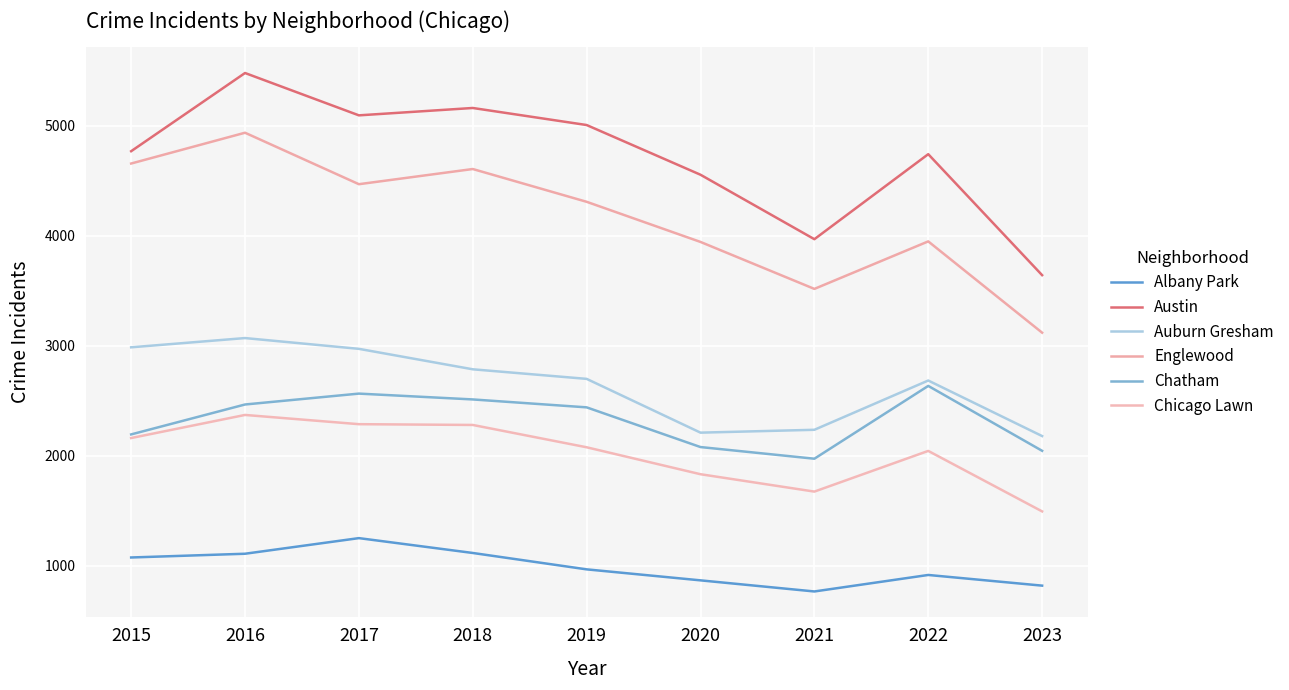

What is the minimum value shown in the chart?

767